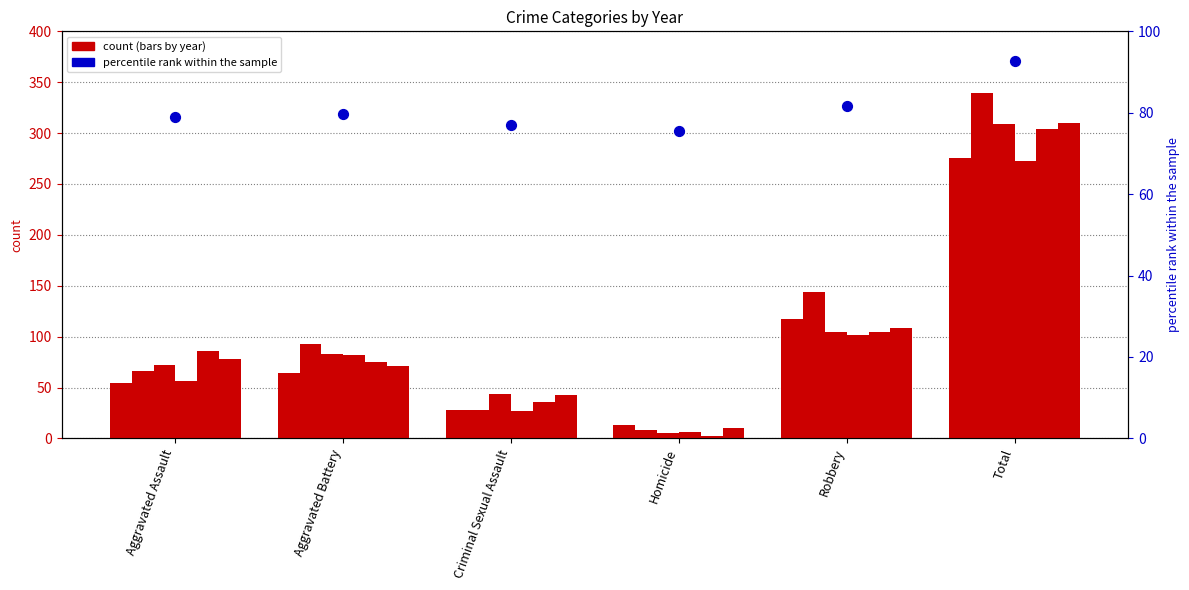

What is the change in value from Homicide to Robbery?

+6.3